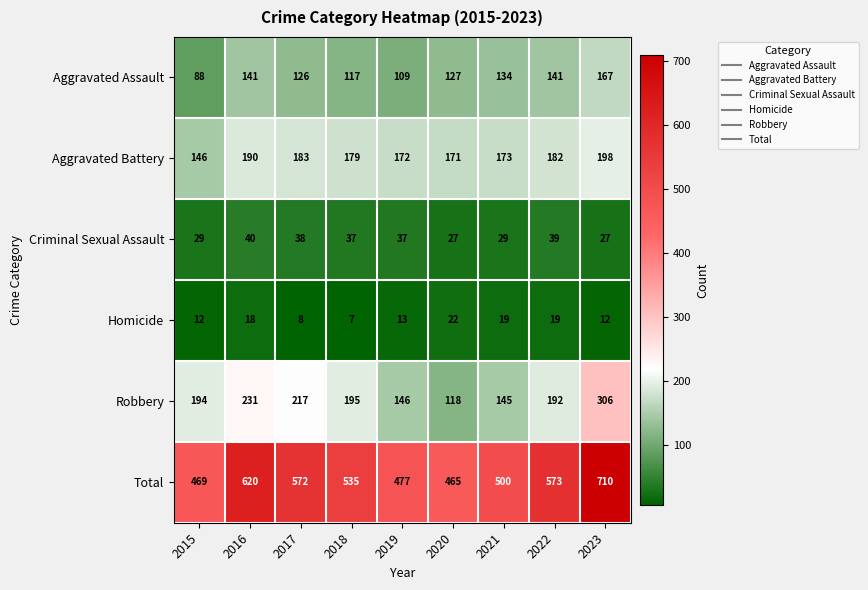

True or false: Homicide has a value of 8 at 2017.

True